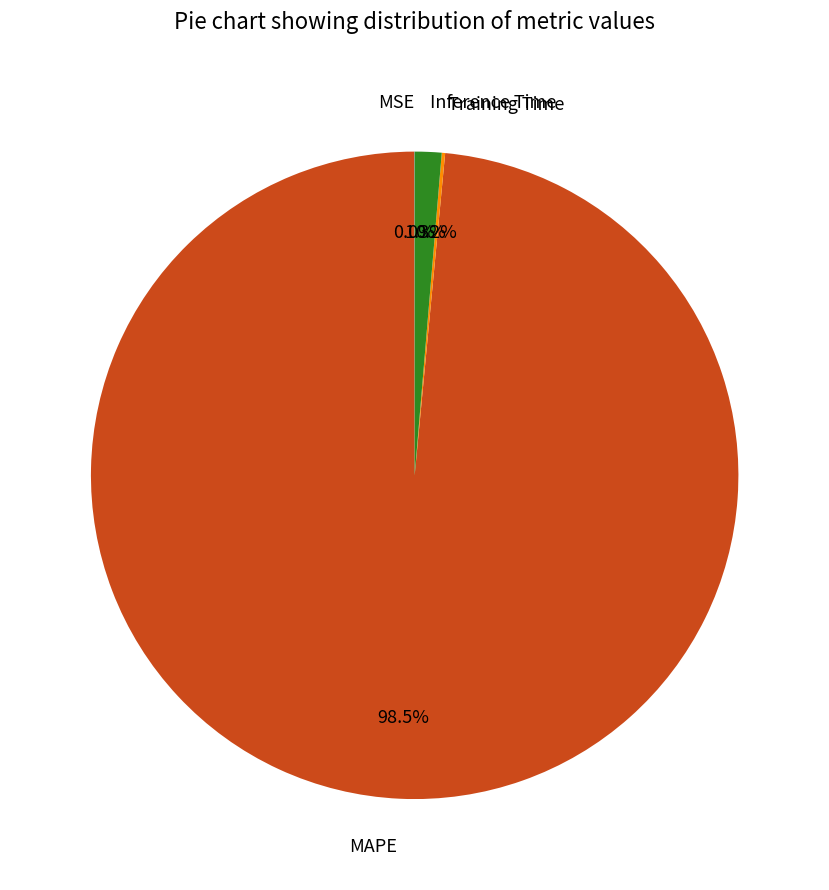

True or false: MAPE accounts for 92% of the total.

False